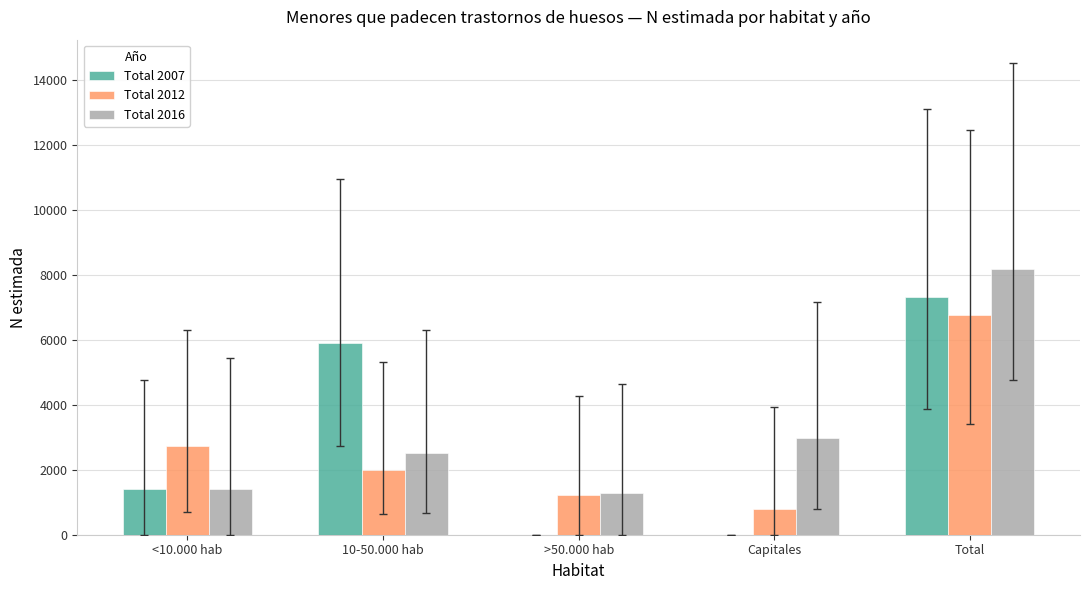

At which category is the sum across all series the highest?

Total